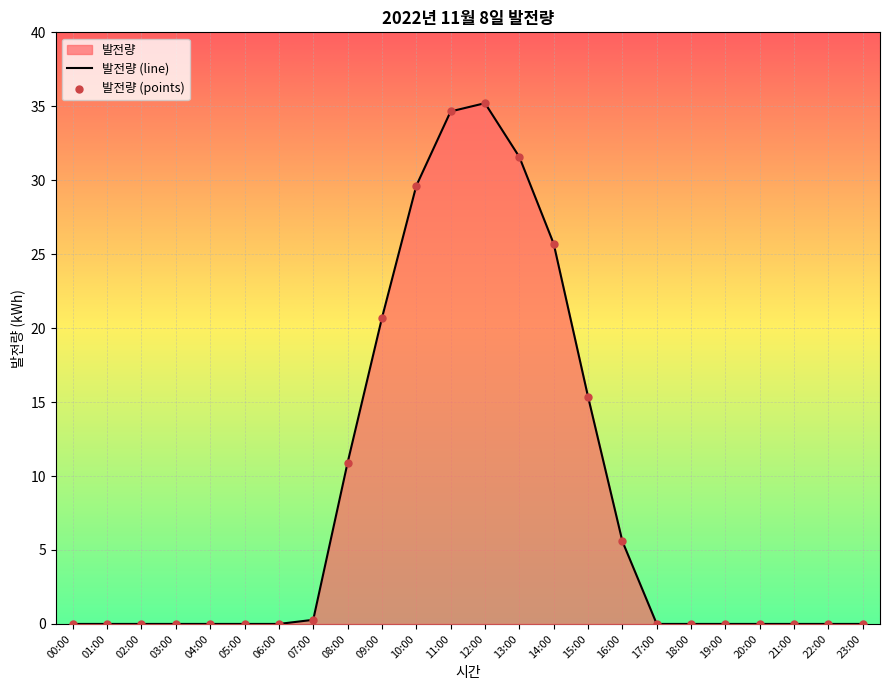

Between 21:00 and 04:00, which is larger?

21:00